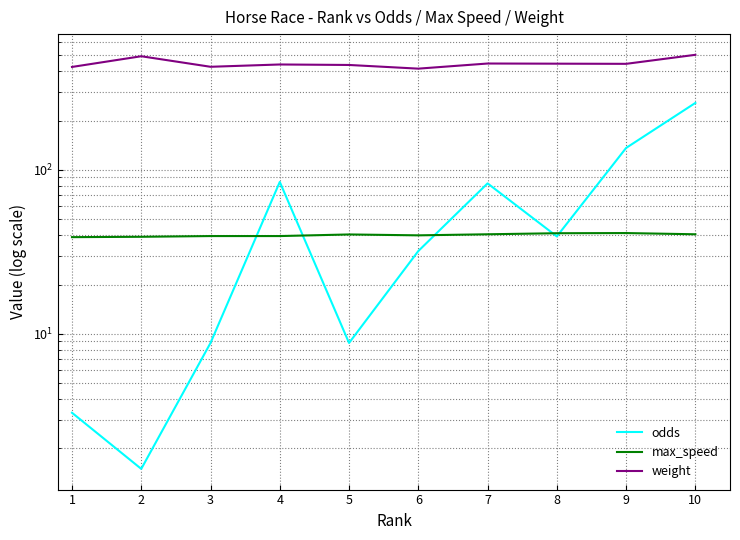

At how many categories does at least one series exceed 419?

9